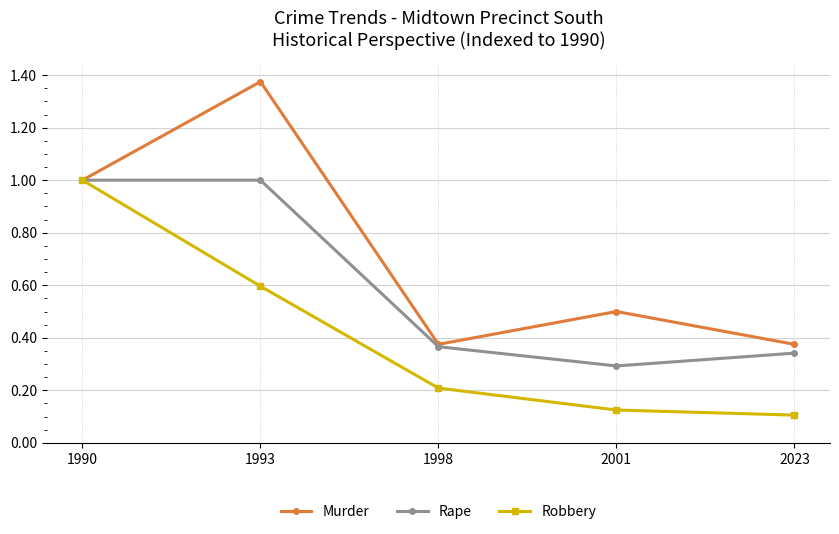

Which label corresponds to the largest value in the chart?

1993